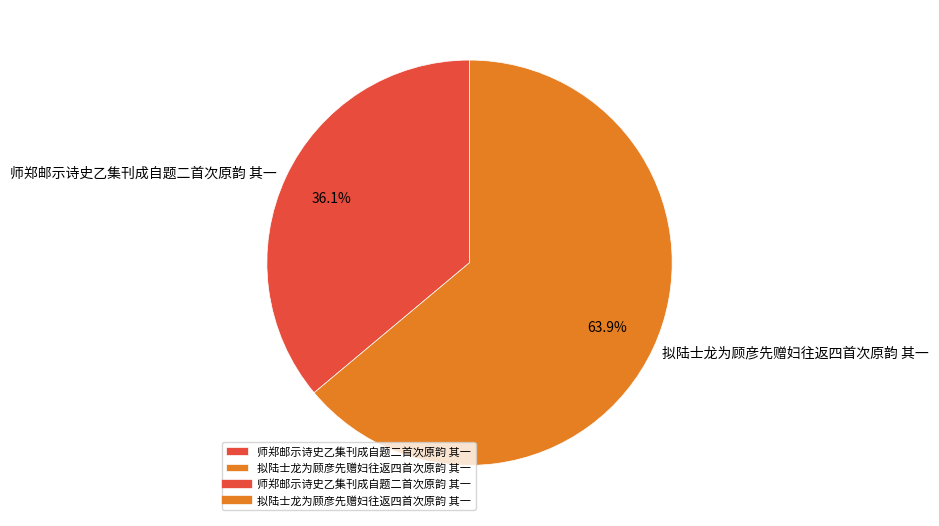

Does 拟陆士龙为顾彦先赠妇往返四首次原韵 其一 represent more than half of the total?

Yes